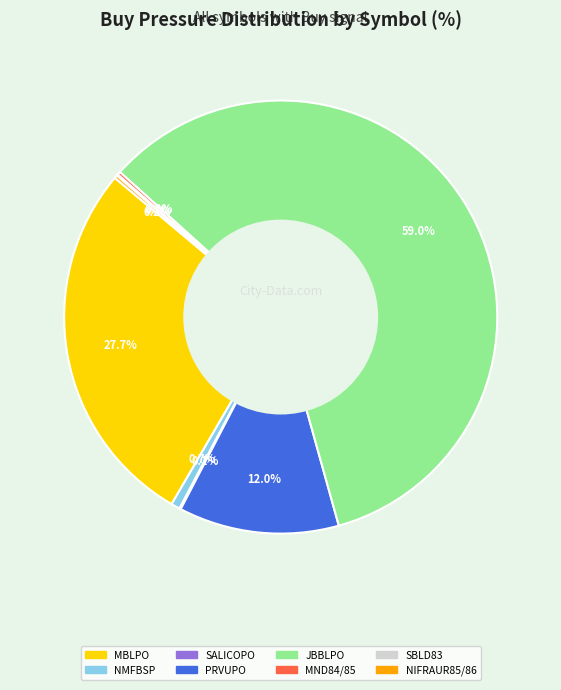

What percentage is NOT represented by NMFBSP?

99.3%